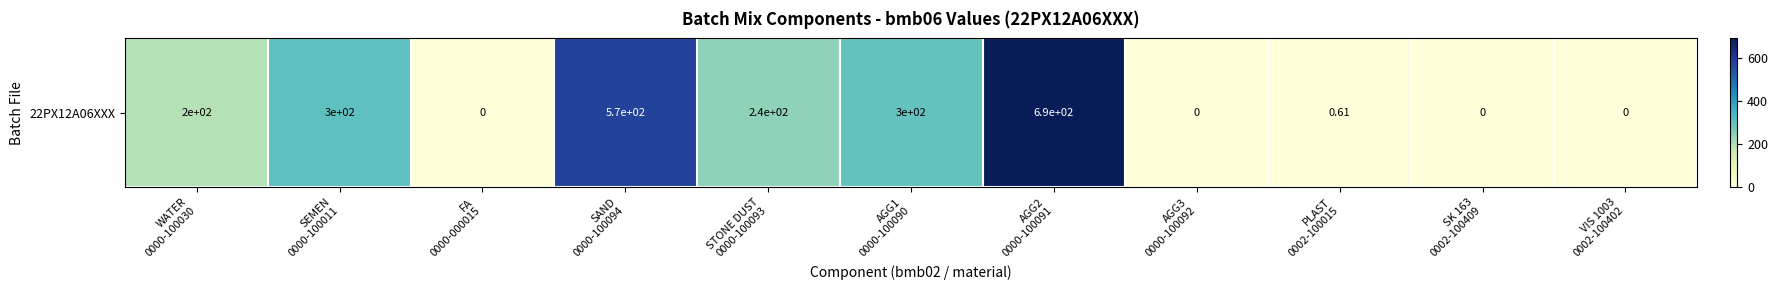

List the labels in order of value, largest first.

AGG2
0000-100091, SAND
0000-100094, SEMEN
0000-100011, AGG1
0000-100090, STONE DUST
0000-100093, WATER
0000-100030, PLAST
0002-100015, FA
0000-000015, AGG3
0000-100092, SK 163
0002-100409, VIS 1003
0002-100402